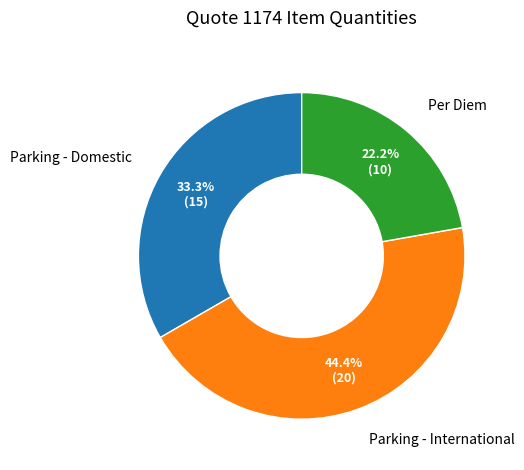

To the nearest percent, what percentage of the pie is Parking - International?

44%